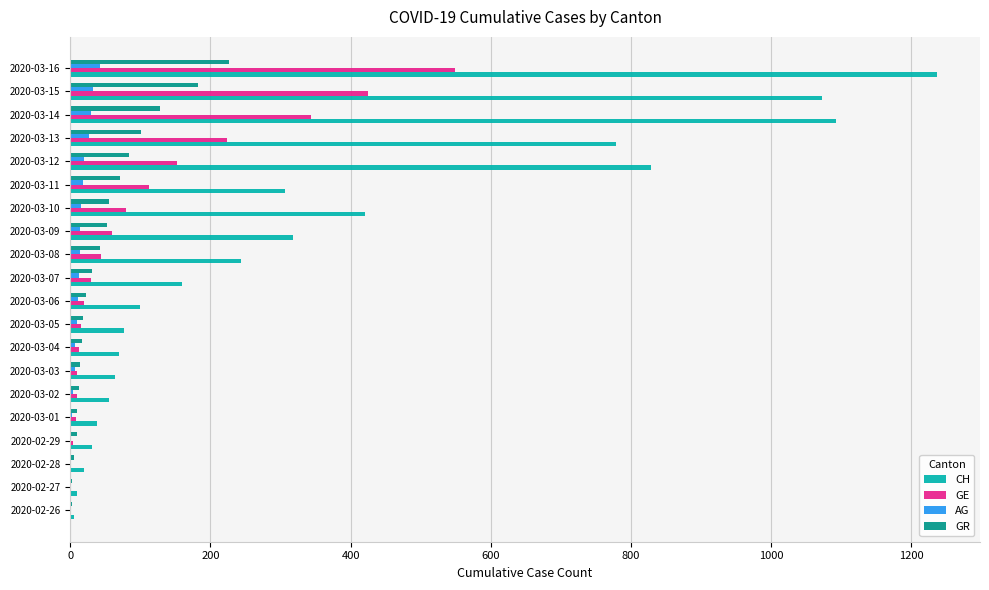

Which series has the largest total across all categories?

CH